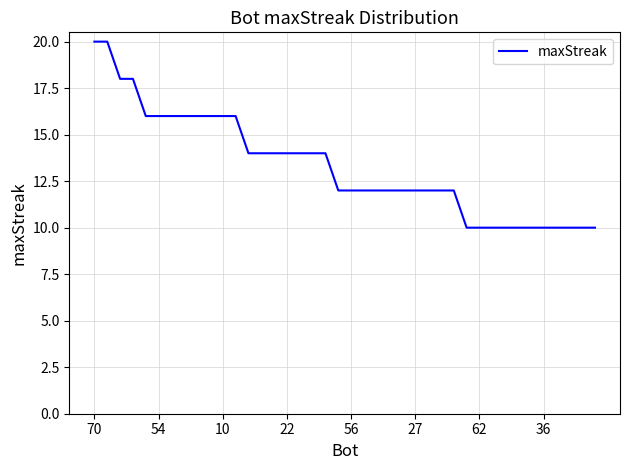

What is the greatest value displayed?

20